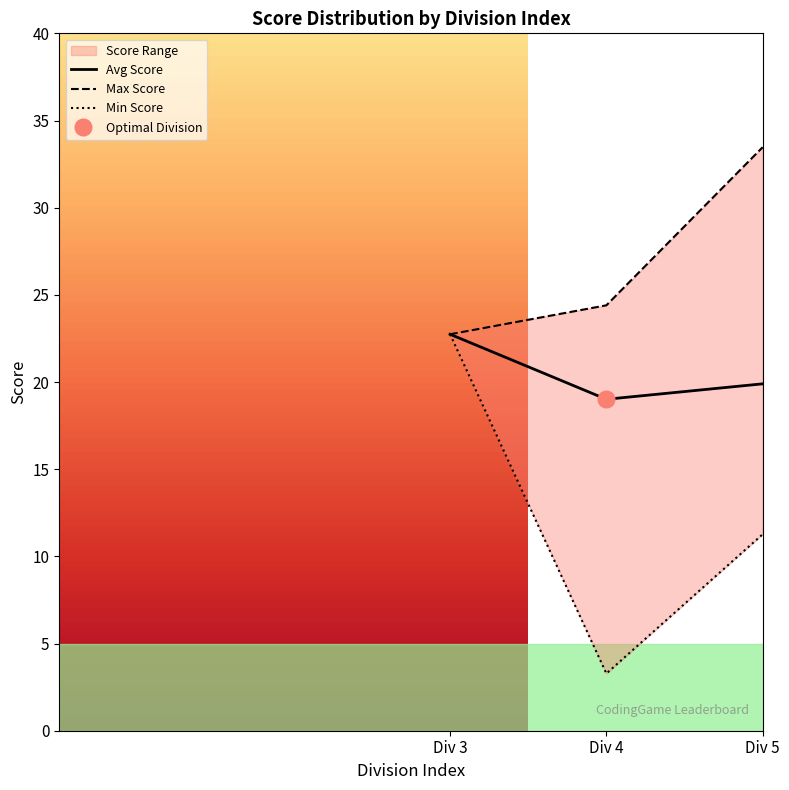

Which label corresponds to the largest value in the chart?

Div 5